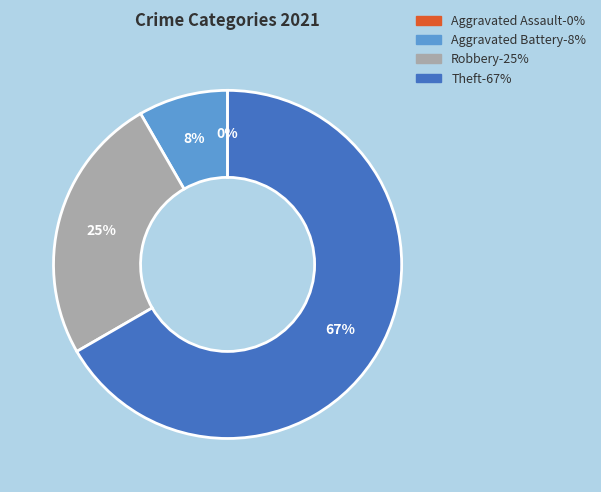

Approximately how many times larger is the value at Aggravated Battery compared to Theft?

0.1